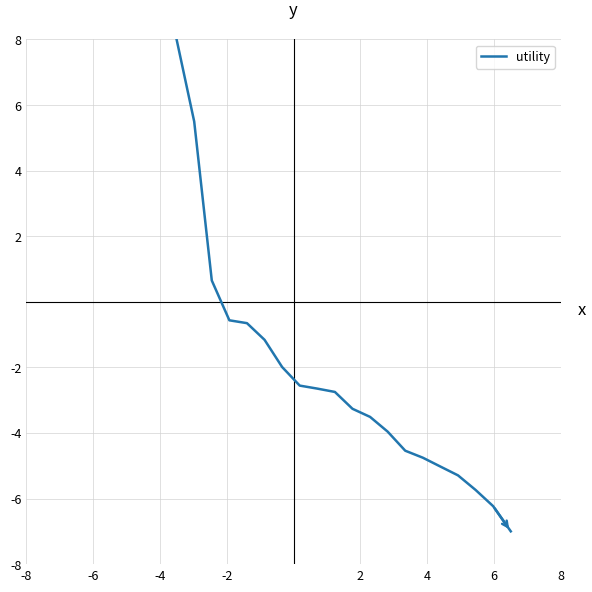

Reading right to left, what are all the values shown in this chart?

-7.0	-6.2	-5.7	-5.3	-5.0	-4.8	-4.5	-4.0	-3.5	-3.3	-2.7	-2.6	-2.6	-2.0	-1.2	-0.7	-0.6	0.7	5.5	8.0